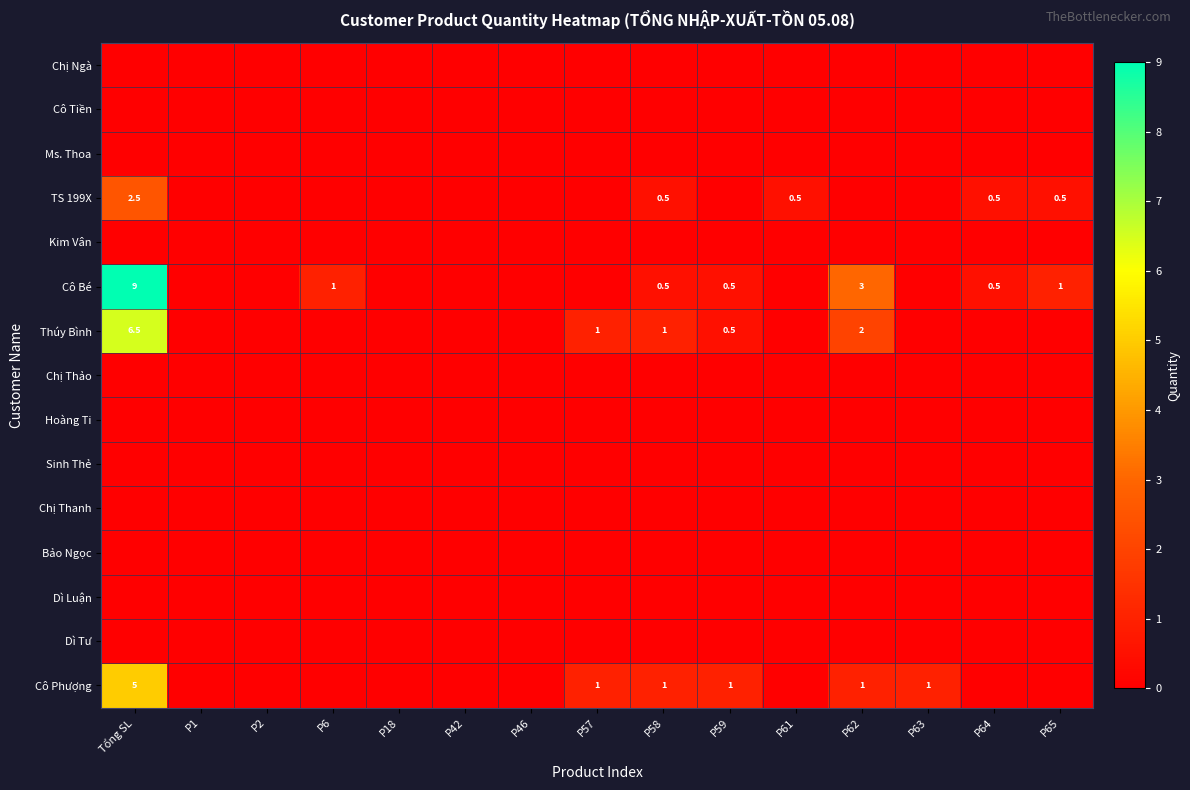

At how many categories does at least one series exceed 8?

1